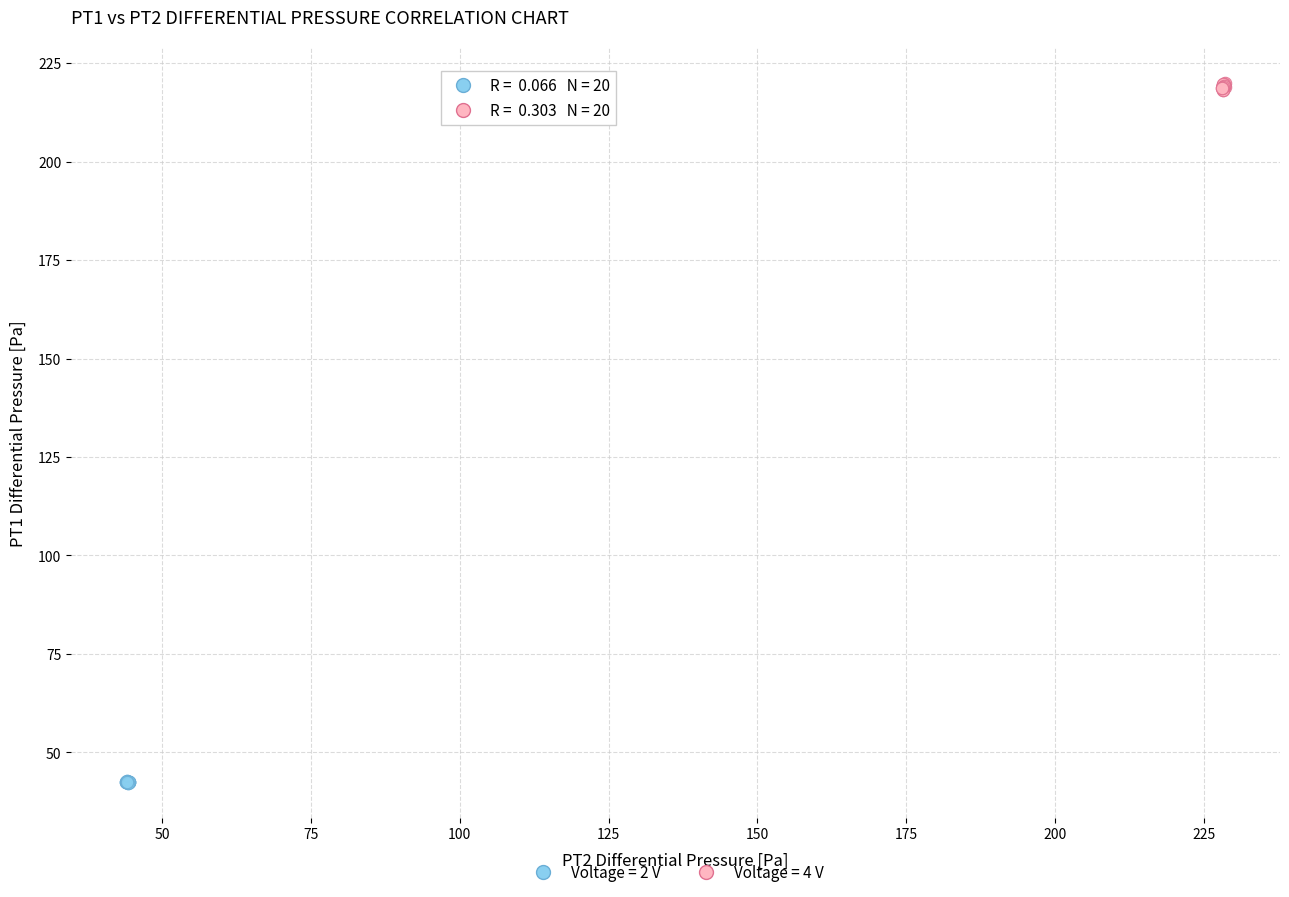

Which series contains the lowest Y value?

Voltage = 2 V